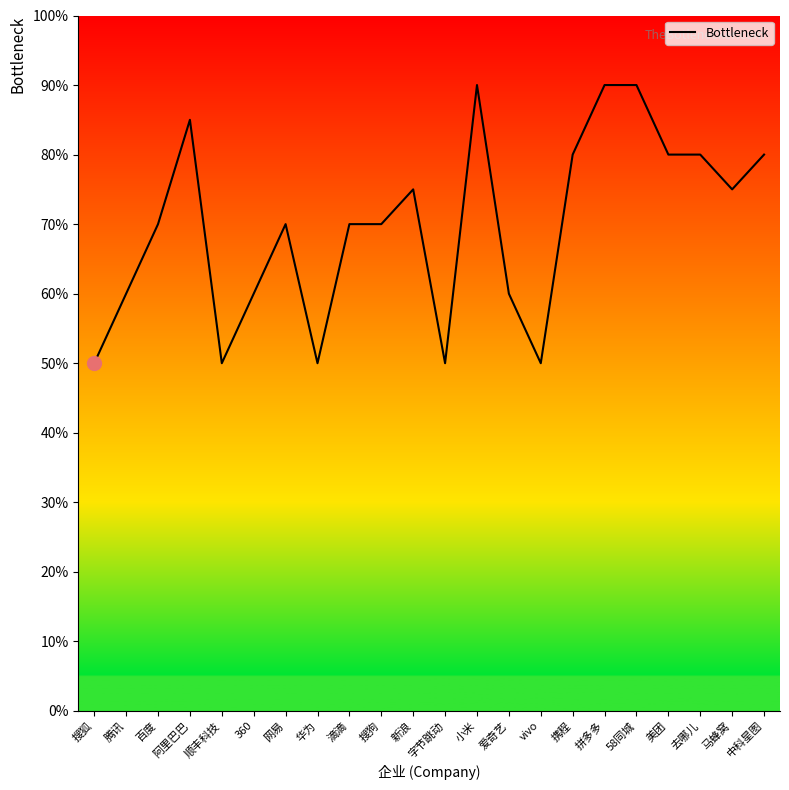

What is the approximate value at 百度?

70